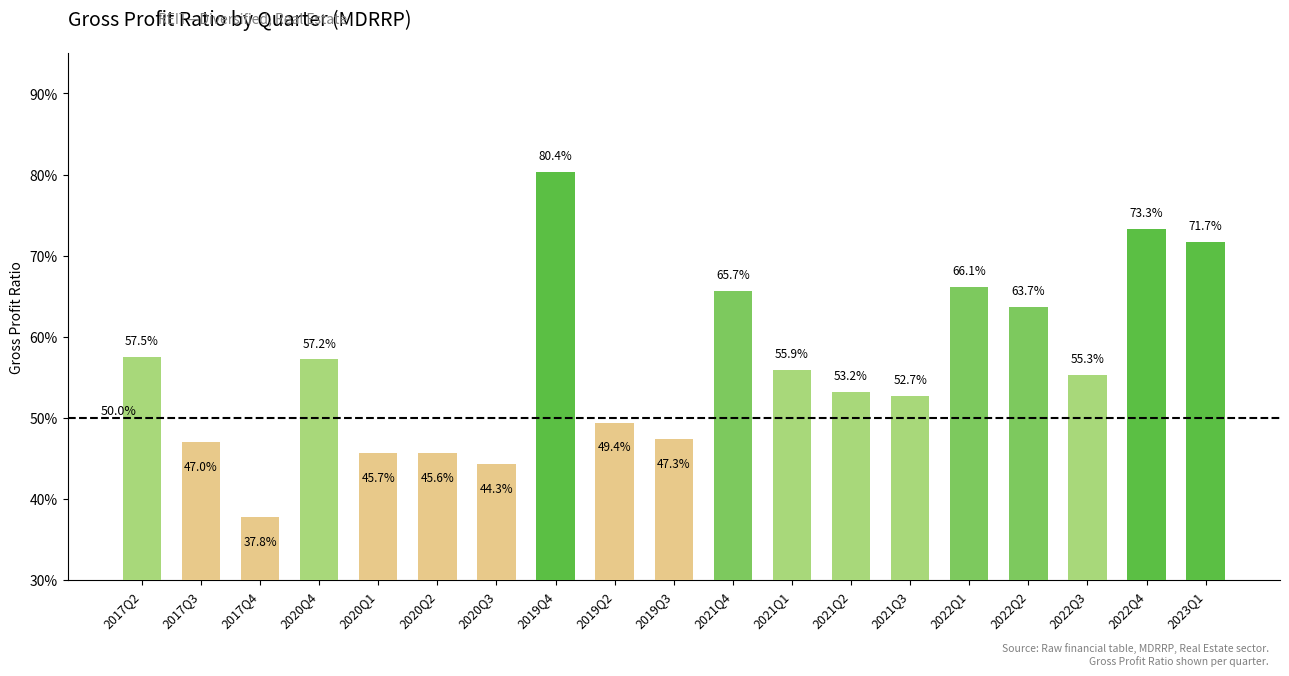

The chart shows a value of 0.3 at 2021Q4. True or false?

False